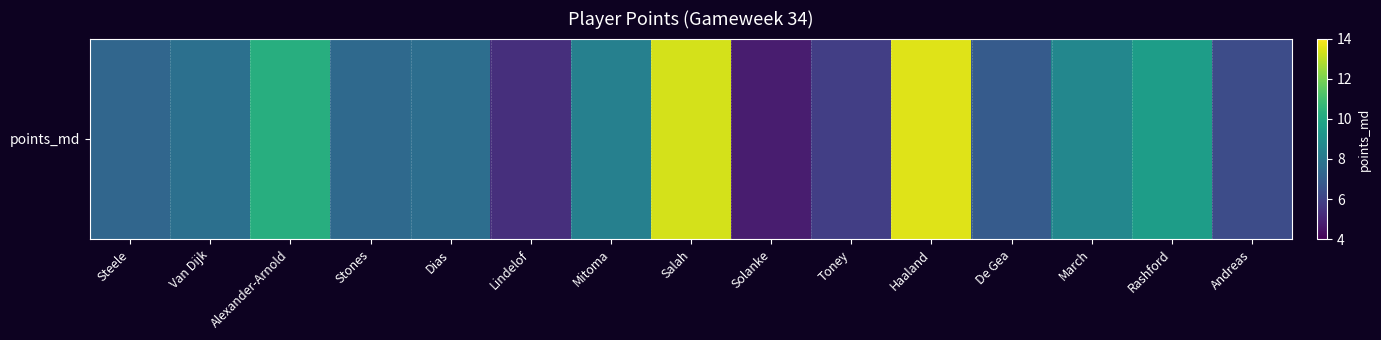

What is the sum of all values?

122.9